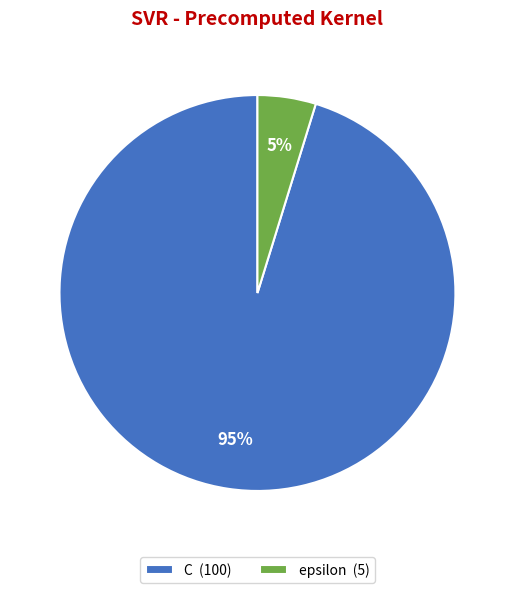

Is the sum of C (100) and epsilon (5) greater than half?

Yes